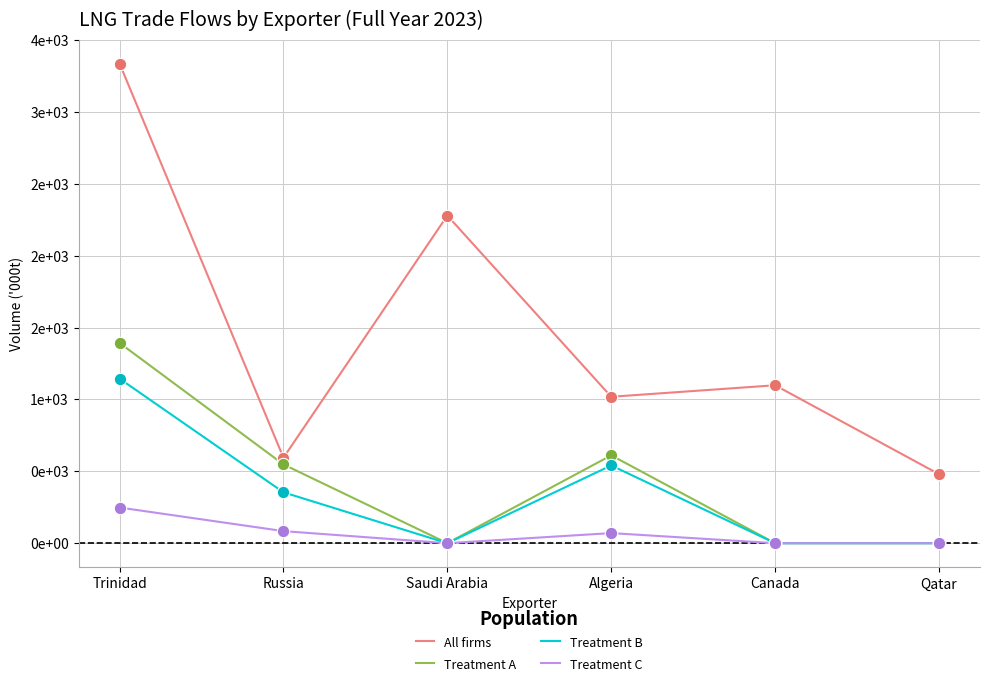

What is the total value across all series at Russia?

1581.1